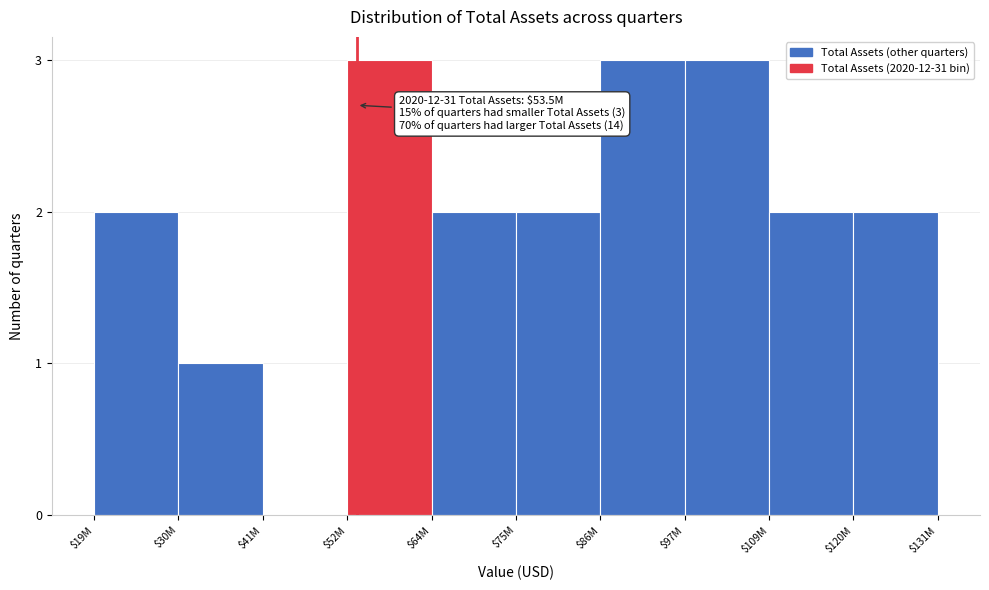

The value at $120M is 2. True or false?

True